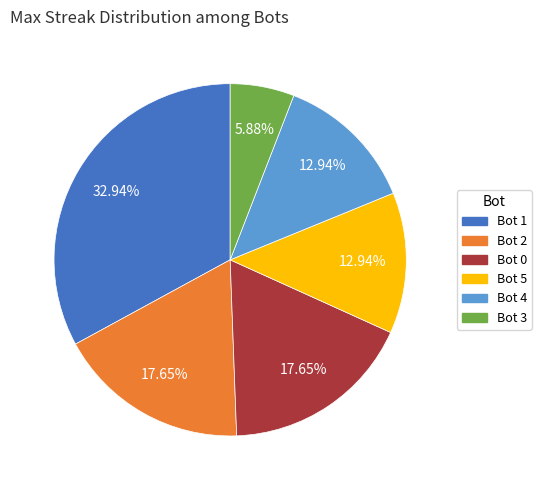

Count the number of slices in the pie.

6